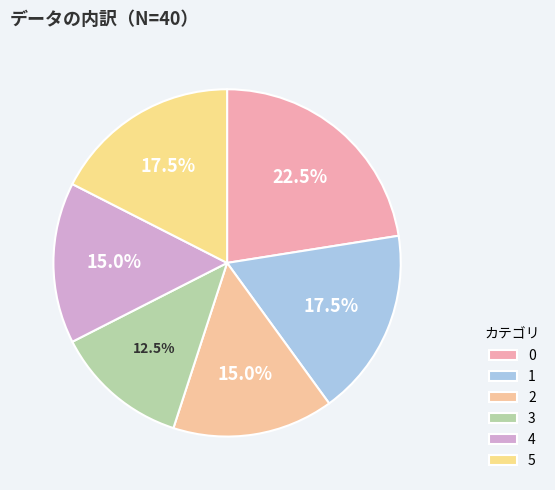

Rank the categories by value from highest to lowest.

0, 1, 5, 2, 4, 3